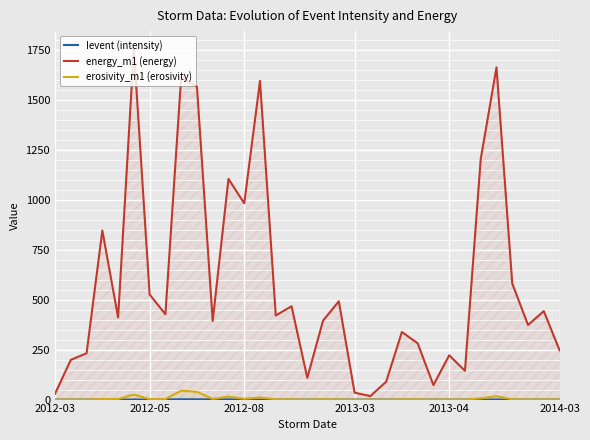

Which series has the largest total across all categories?

energy_m1 (energy)